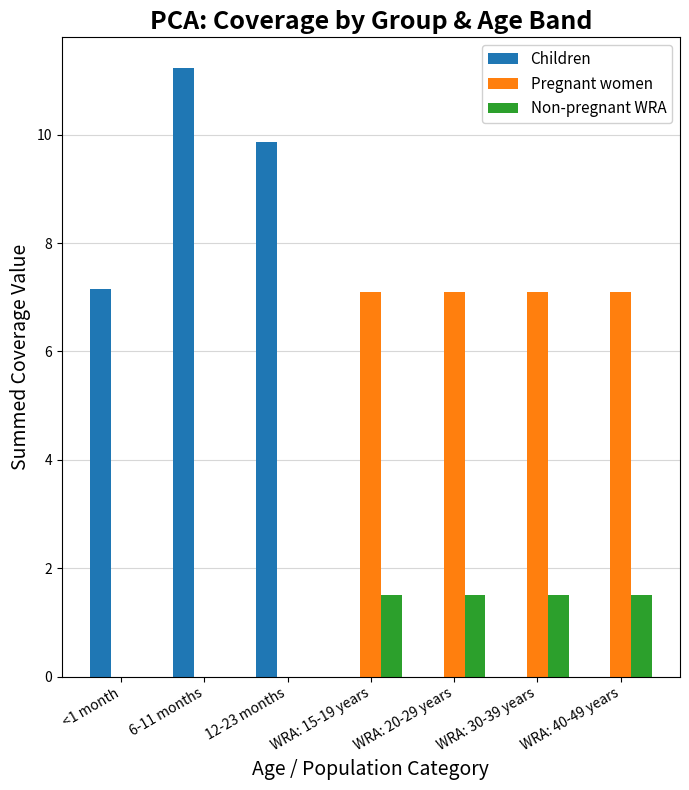

Is it true that Pregnant women equals -4.6 at 6-11 months?

False